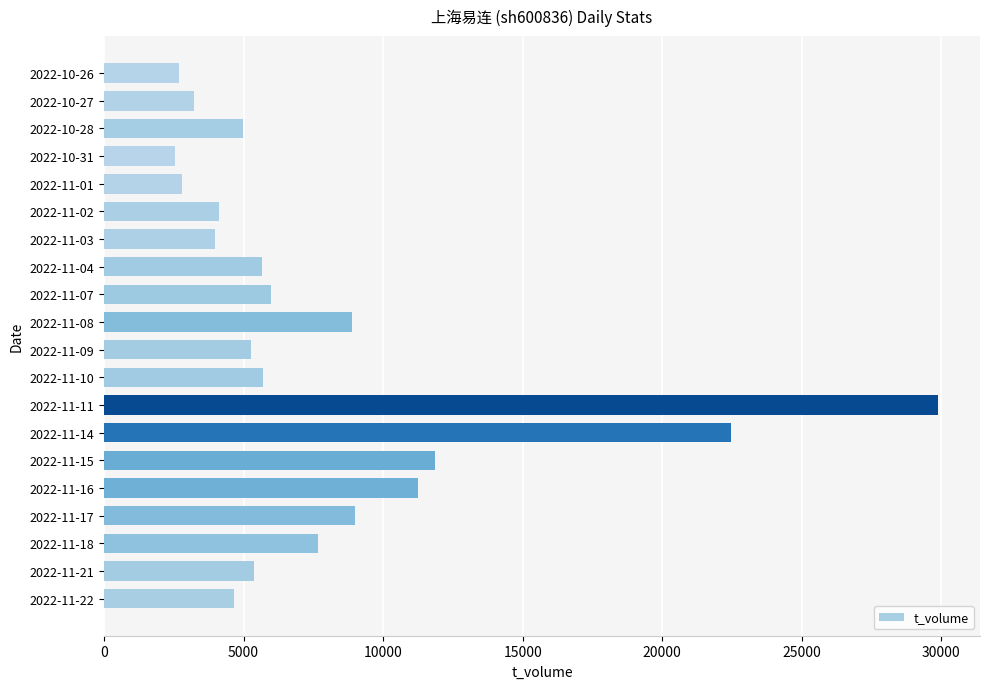

Does the chart contain any negative values?

No